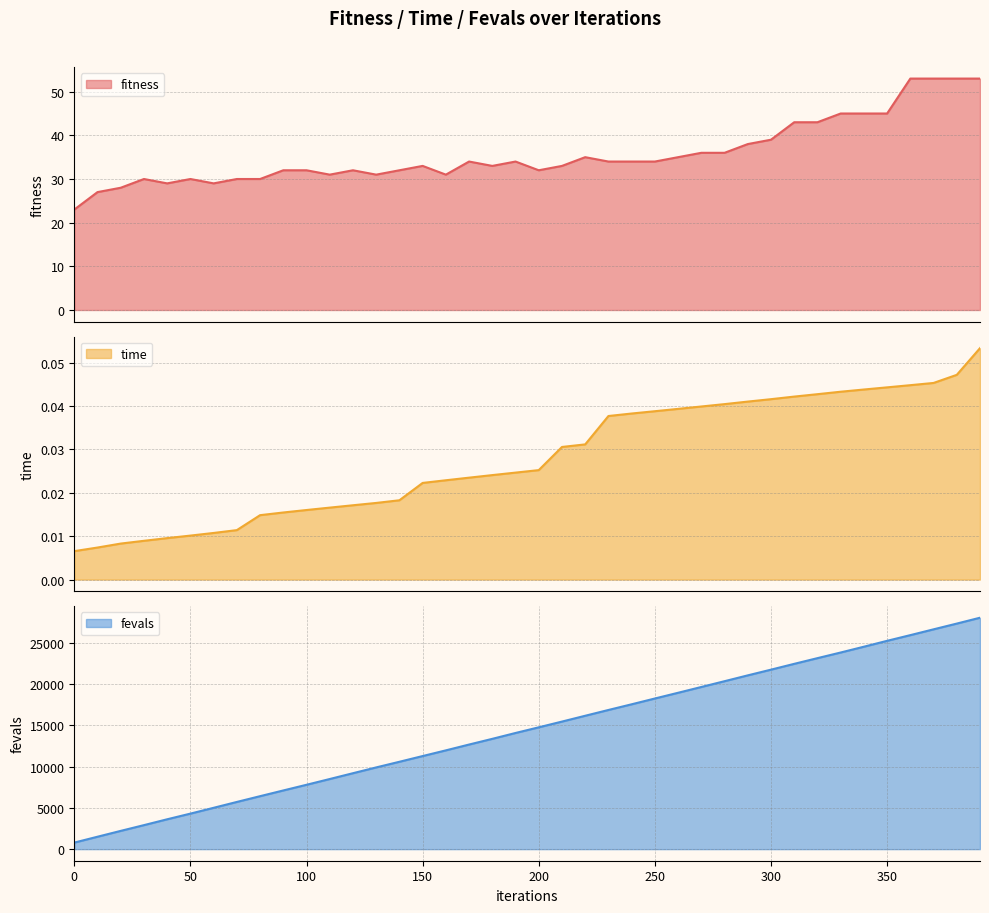

How many data points does each series have?

40